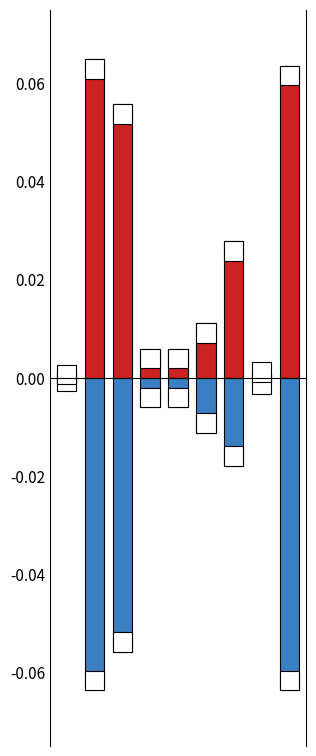

Reading left to right, list all the values displayed in this chart.

2022: 0.0	0.1	0.1	0.0	0.0	0.0	0.0	0.0	0.1
2021: -0.0	-0.1	-0.1	-0.0	-0.0	-0.0	-0.0	-0.0	-0.1